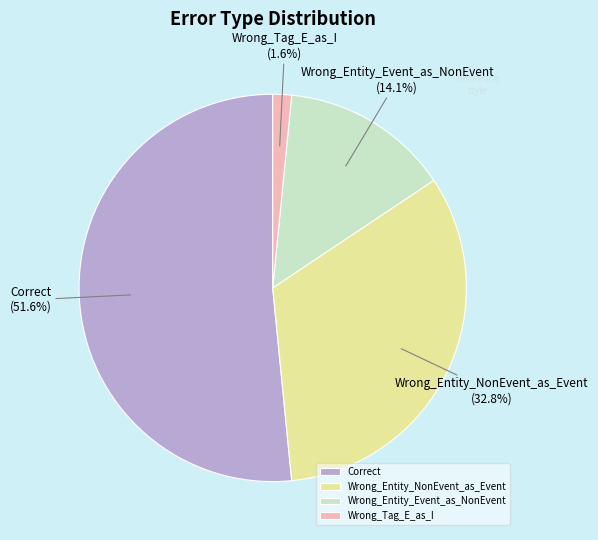

What is the ratio of the value at Wrong_Entity_Event_as_NonEvent to the value at Wrong_Entity_NonEvent_as_Event?

0.4